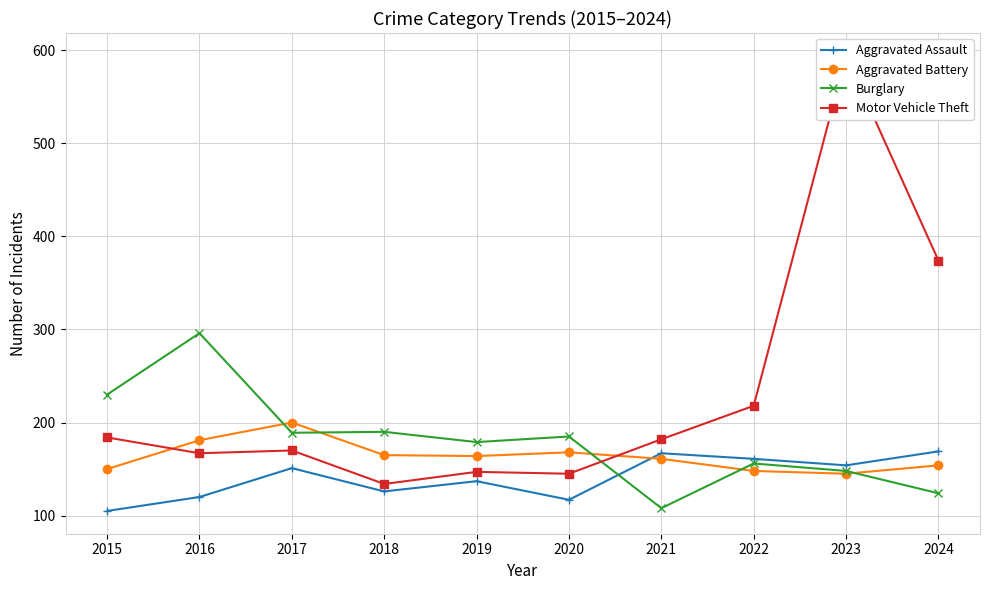

Rank the categories by Burglary value from highest to lowest.

2016, 2015, 2018, 2017, 2020, 2019, 2022, 2023, 2024, 2021